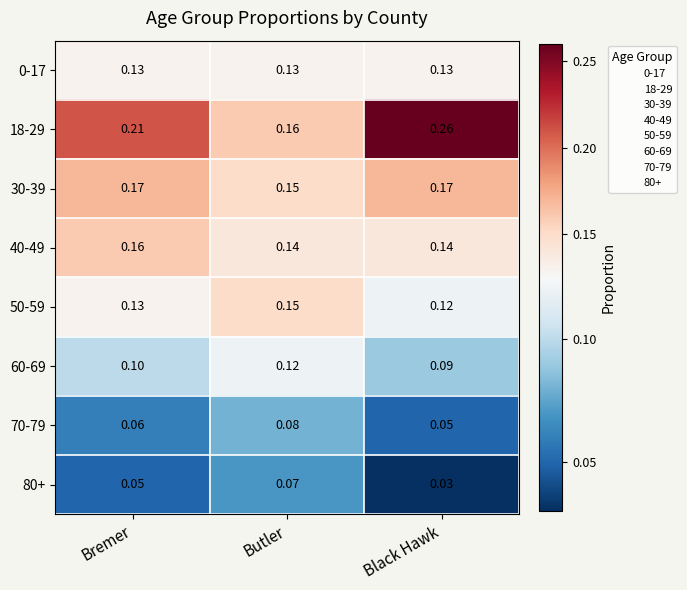

Which label corresponds to the smallest value in the chart?

Black Hawk